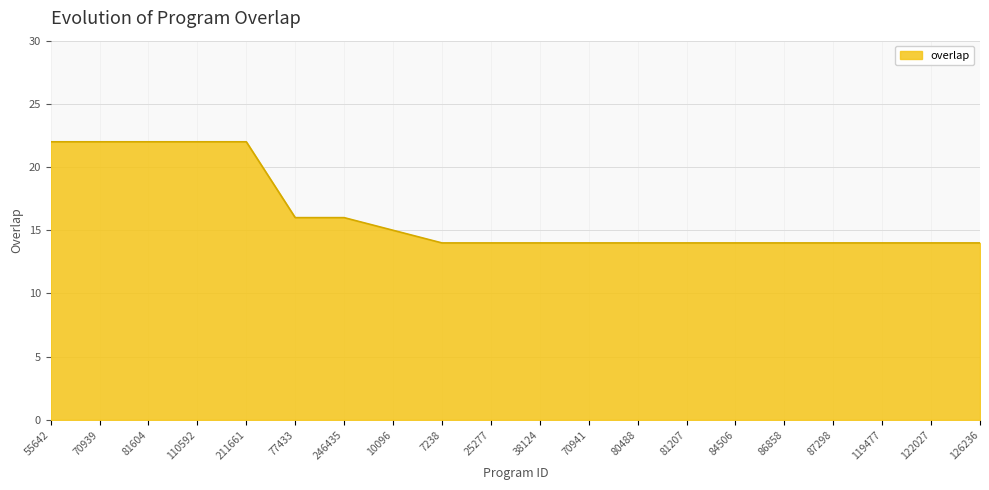

What is the ratio of the value at 84506 to the value at 110592?

0.6